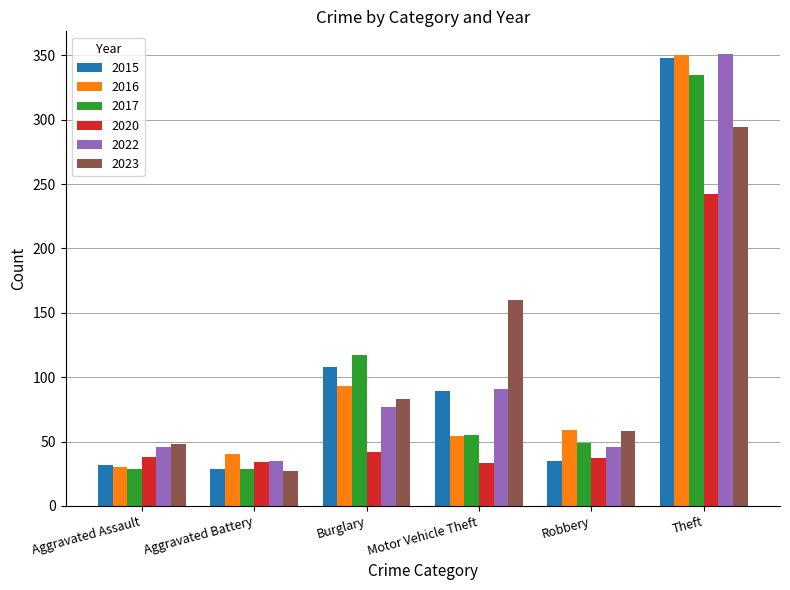

True or false: 2020 has a value of 42 at Burglary.

True